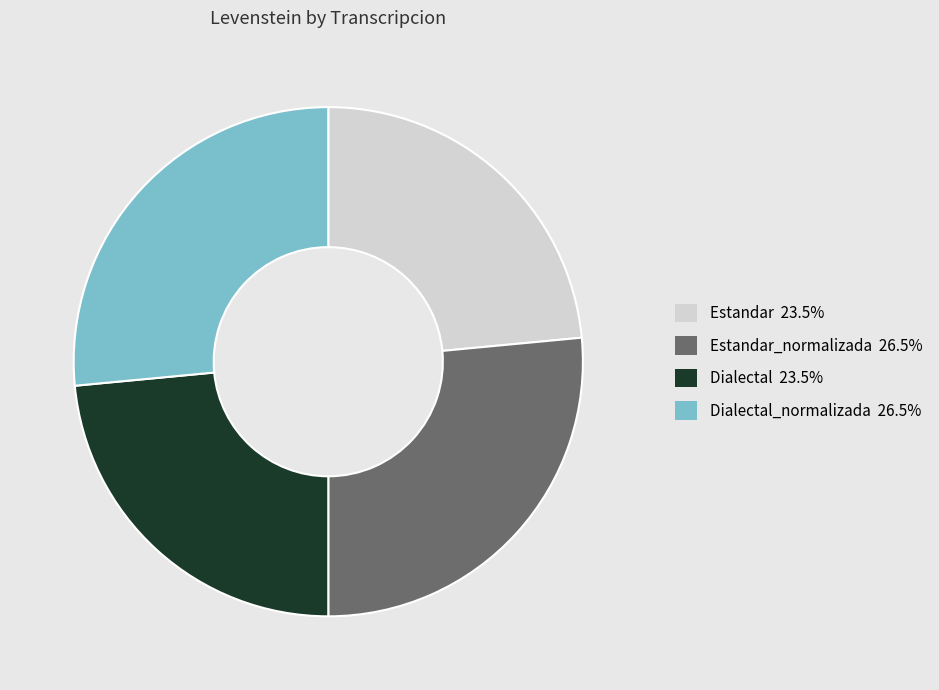

Does Estandar_normalizada 26.5% represent more than half of the total?

No